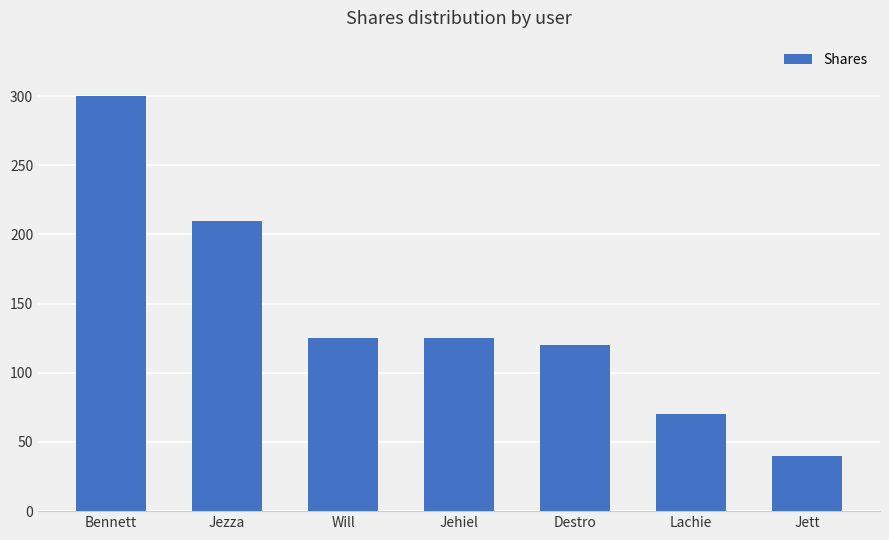

What is the change in value from Jehiel to Lachie?

-55